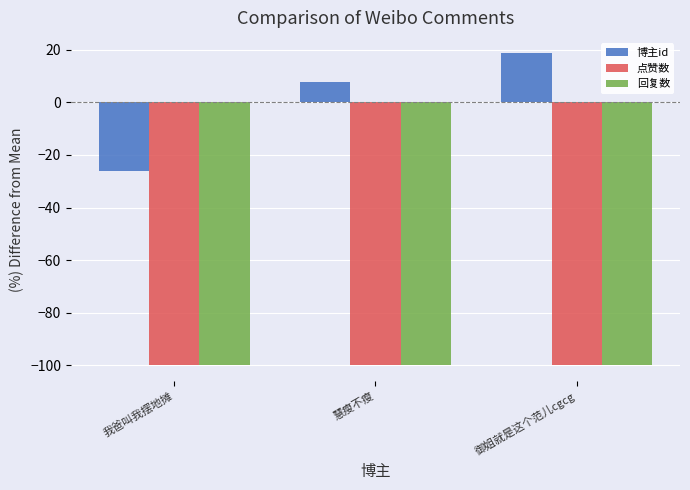

Reading left to right, extract all data points from this chart.

博主id: -26.1	7.6	18.6
点赞数: -100.0	-100.0	-100.0
回复数: -100.0	-100.0	-100.0